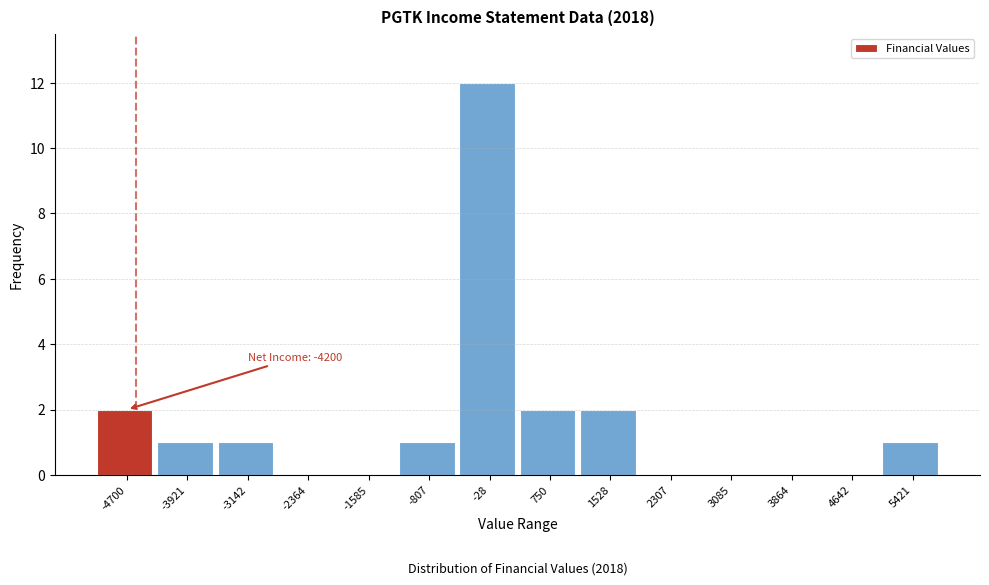

Reading right to left, extract all data points from this chart.

5421=1	4642=0	3864=0	3085=0	2307=0	1528=2	750=2	-28=12	-807=1	-1585=0	-2364=0	-3142=1	-3921=1	-4700=2